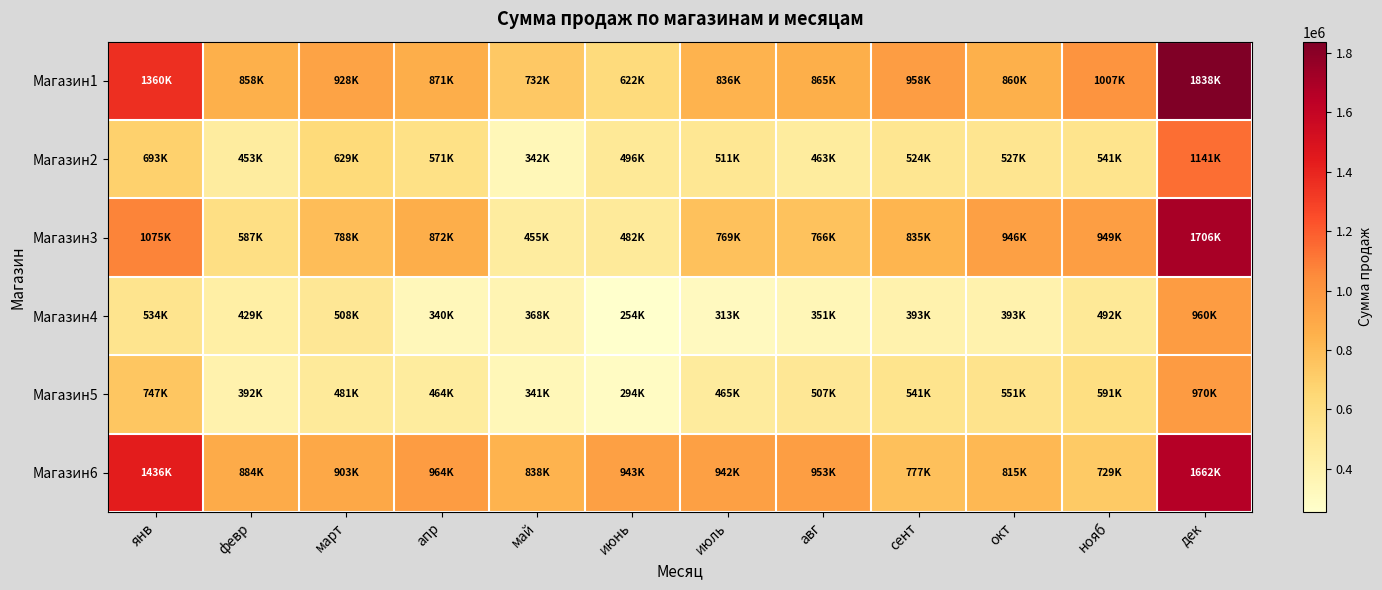

Reading right to left, what are all the values shown in this chart?

Магазин1: дек=1838480.0	нояб=1006680.0	окт=859760.0	сент=958280.0	авг=864700.0	июль=836500.0	июнь=621700.0	май=731950.0	апр=870800.0	март=928100.0	февр=858400.0	янв=1360050.0
Магазин2: дек=1140660.0	нояб=540800.0	окт=527350.0	сент=524300.0	авг=462700.0	июль=511150.0	июнь=495500.0	май=341700.0	апр=570800.0	март=628800.0	февр=452950.0	янв=692740.0
Магазин3: дек=1705731.6	нояб=948600.0	окт=946298.1	сент=835277.2	авг=766300.0	июль=769018.5	июнь=482085.9	май=454964.9	апр=872153.3	март=788474.8	февр=586663.9	янв=1075391.5
Магазин4: дек=959900.0	нояб=491900.0	окт=393100.0	сент=393000.0	авг=350800.0	июль=313000.0	июнь=254400.0	май=367909.7	апр=339500.0	март=507900.0	февр=428750.0	янв=533810.0
Магазин5: дек=970200.0	нояб=591300.0	окт=550800.0	сент=540550.0	авг=507350.0	июль=465350.0	июнь=294400.0	май=341450.0	апр=464030.0	март=480800.0	февр=392500.0	янв=746900.0
Магазин6: дек=1662150.0	нояб=728900.0	окт=815220.0	сент=776723.0	авг=953400.0	июль=941550.0	июнь=943213.8	май=838250.0	апр=964280.0	март=903100.0	февр=883900.0	янв=1436250.0